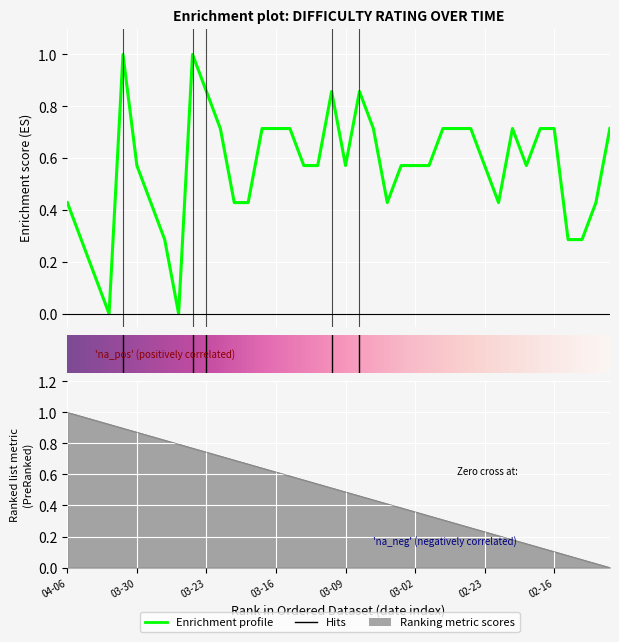

List the labels in order of value, largest first.

2023-03-31, 2023-03-24, 2023-03-23, 2023-03-10, 2023-03-08, 2023-03-22, 2023-03-17, 2023-03-16, 2023-03-15, 2023-03-07, 2023-02-28, 2023-02-27, 2023-02-24, 2023-02-21, 2023-02-17, 2023-02-16, 2023-02-10, 2023-03-30, 2023-03-14, 2023-03-13, 2023-03-09, 2023-03-03, 2023-03-02, 2023-03-01, 2023-02-23, 2023-02-20, 2023-04-06, 2023-03-29, 2023-03-21, 2023-03-20, 2023-03-06, 2023-02-22, 2023-02-13, 2023-04-05, 2023-03-28, 2023-02-15, 2023-02-14, 2023-04-04, 2023-04-03, 2023-03-27